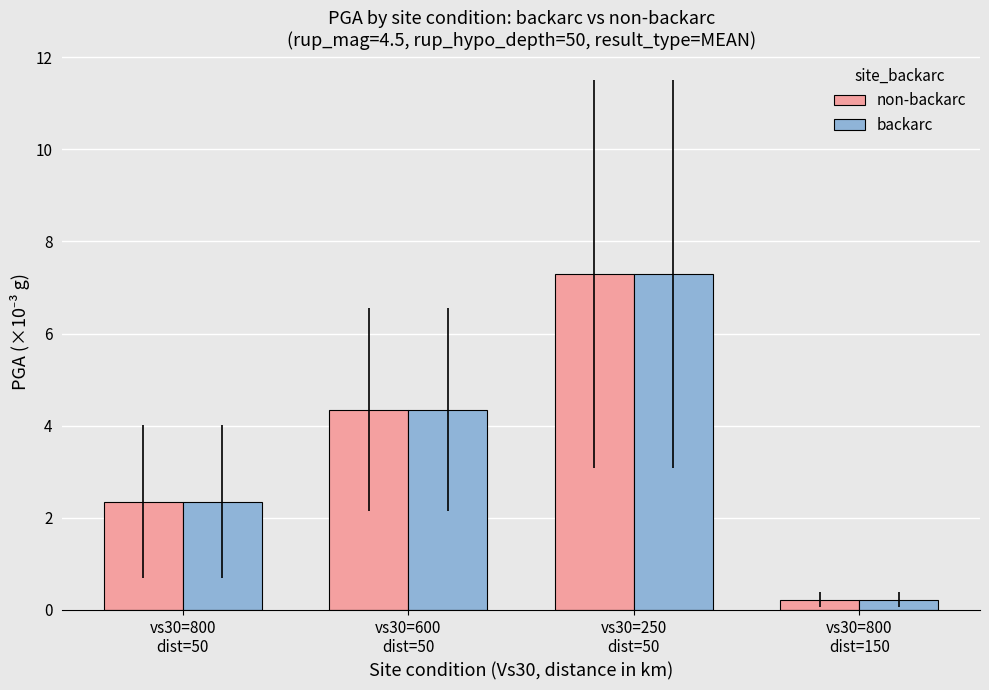

What is the label of the 3rd bar from the right?

vs30=600
dist=50